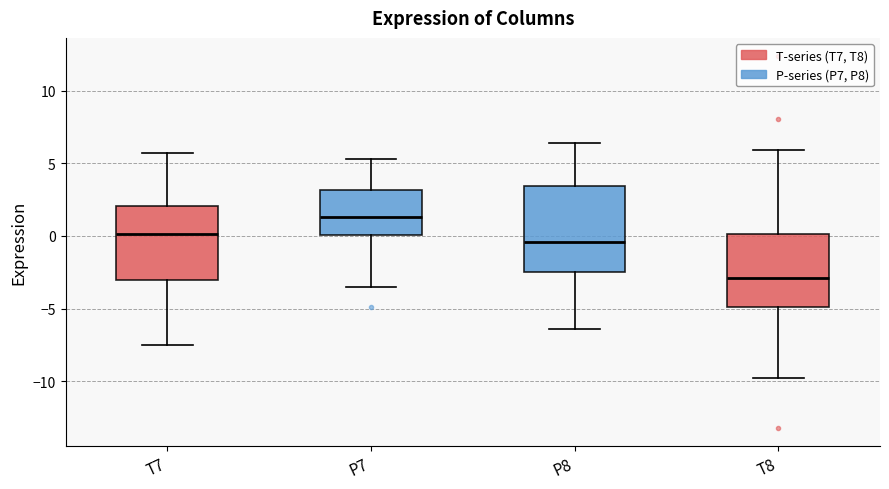

Which box has the highest median line?

P7